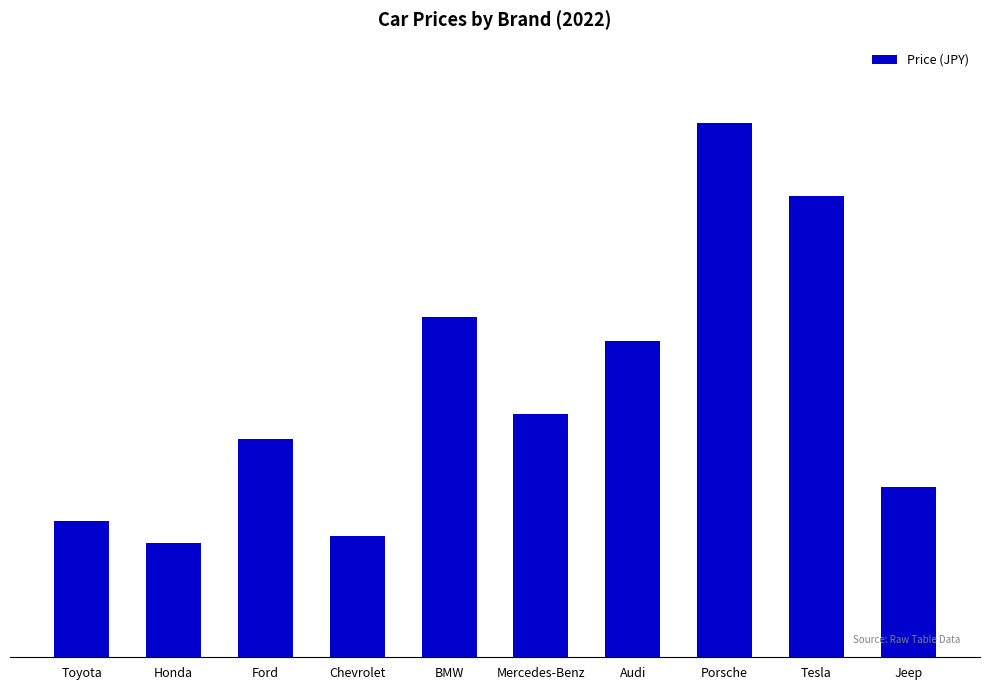

Are the bars horizontal?

No